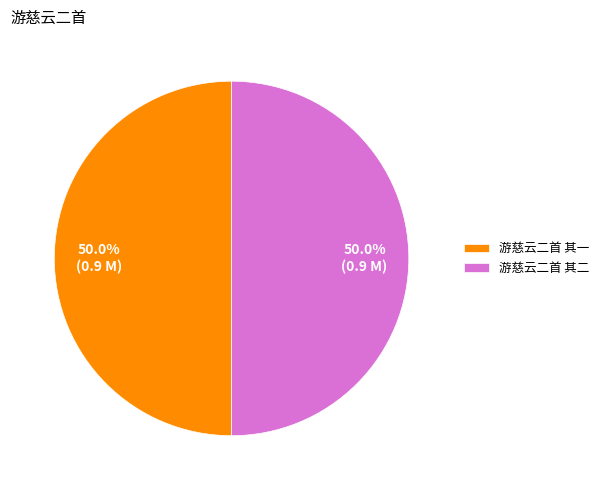

Approximately how many times larger is the value at 游慈云二首 其一 compared to 游慈云二首 其二?

1.0